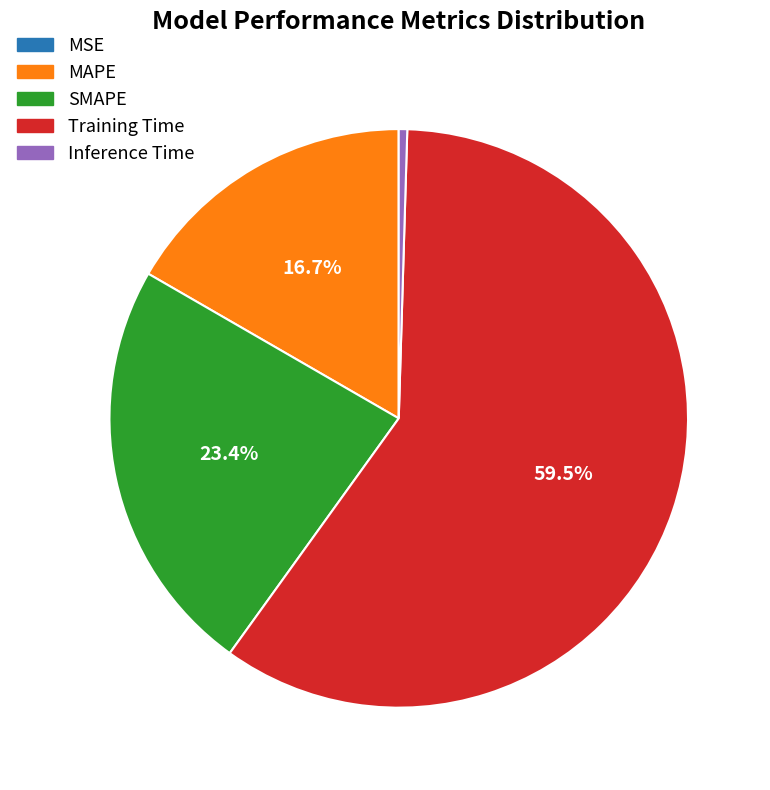

Is Training Time the majority of the pie?

Yes